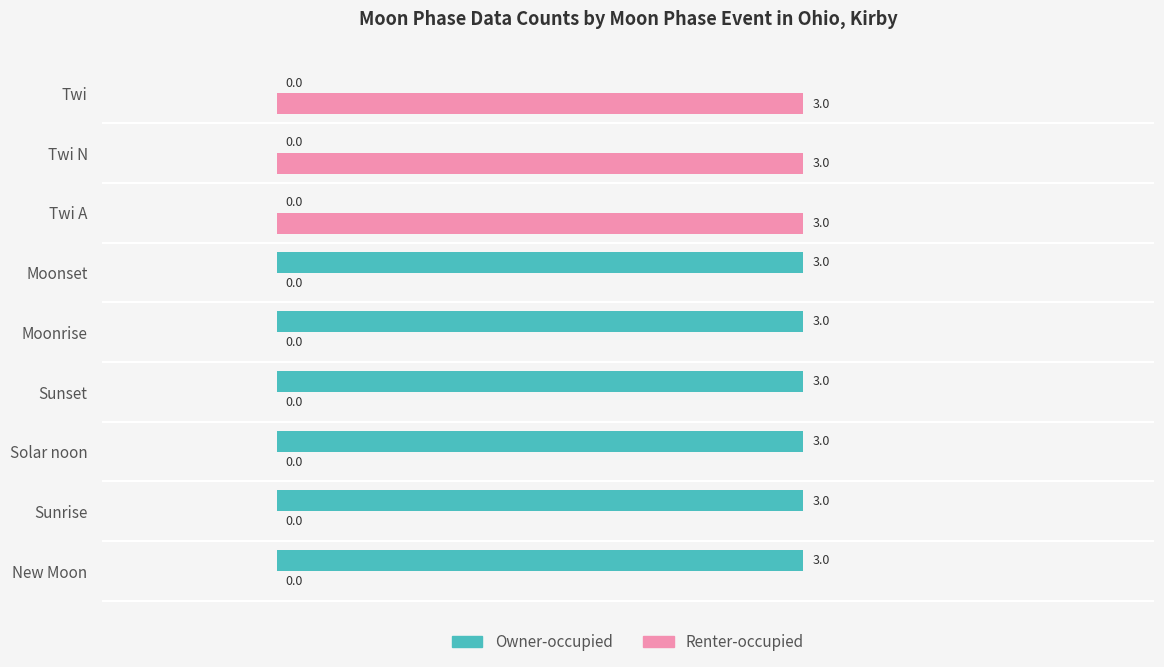

What is the maximum value for Renter-occupied?

3